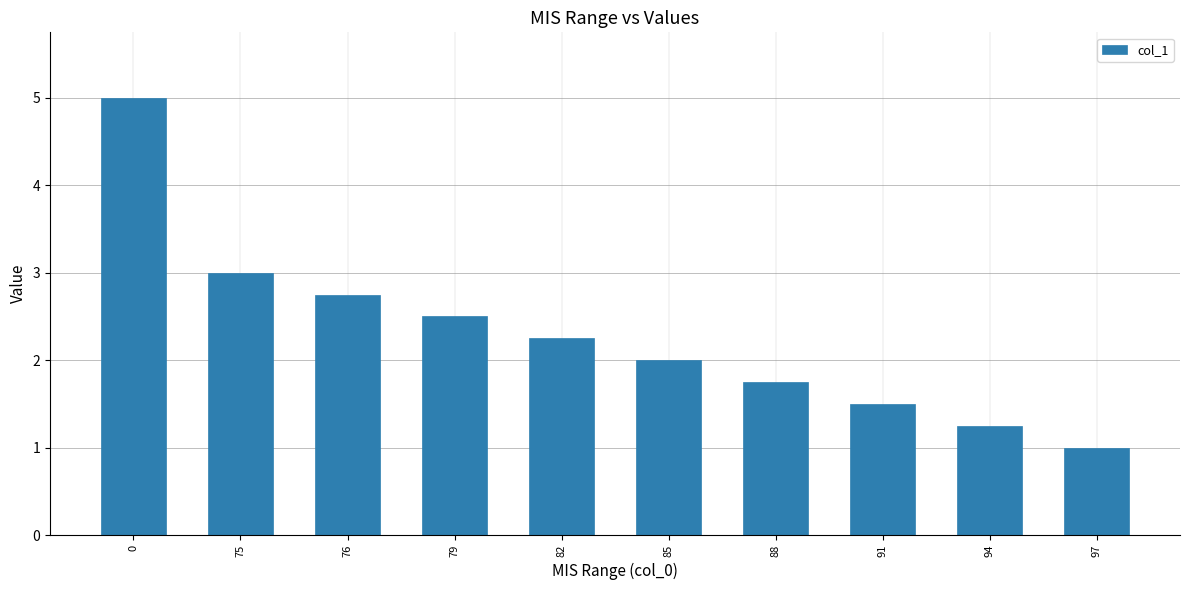

What is the maximum value shown in the chart?

5.0